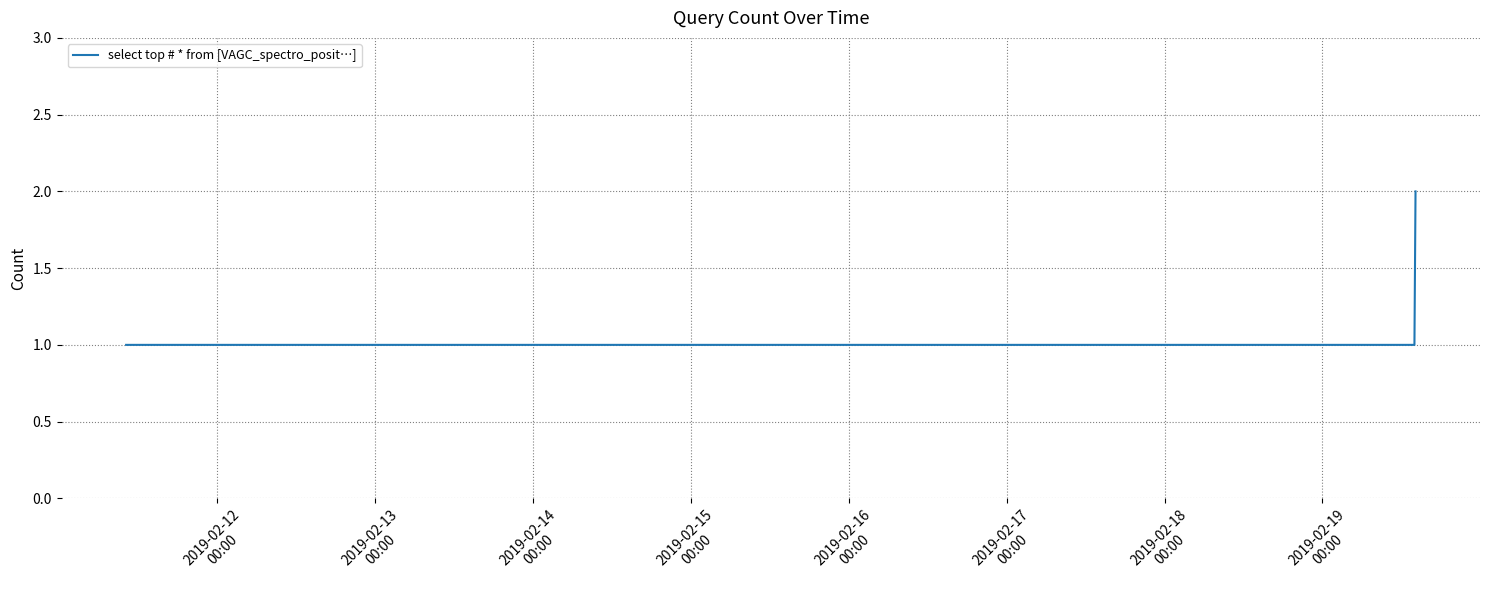

What is the sum of all values?

4